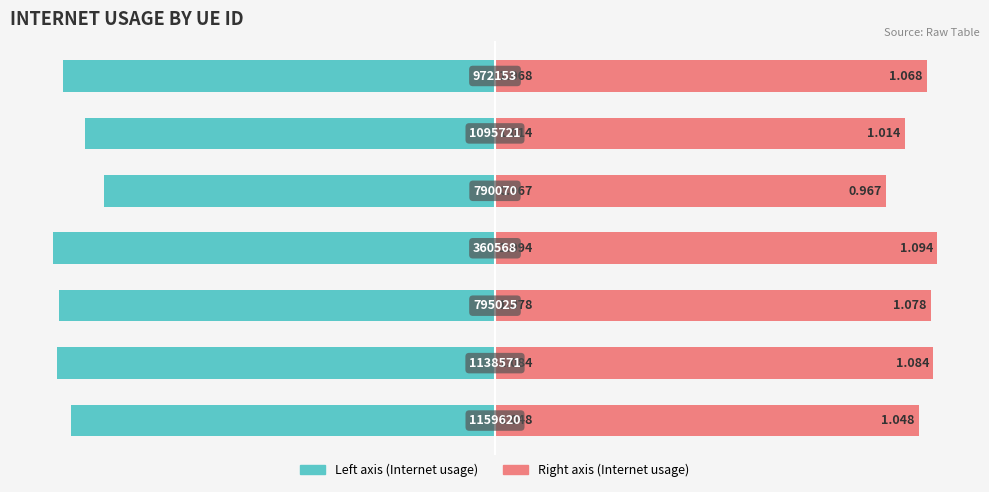

What is the maximum value for Internet usage (left)?

-1.0